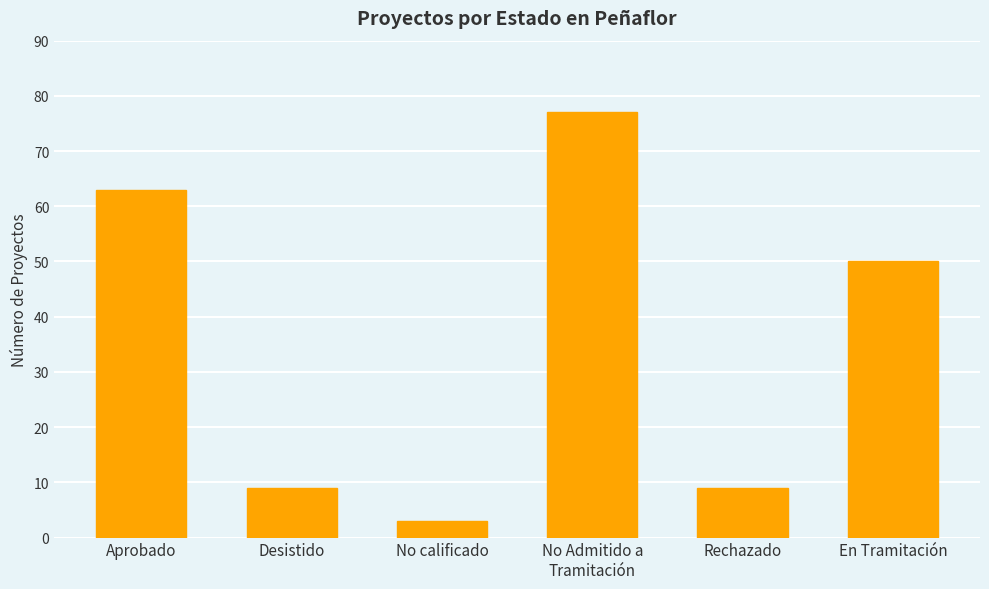

Reading left to right, transcribe all the data shown in this chart.

Aprobado=63	Desistido=9	No calificado=3	No Admitido a
Tramitación=77	Rechazado=9	En Tramitación=50